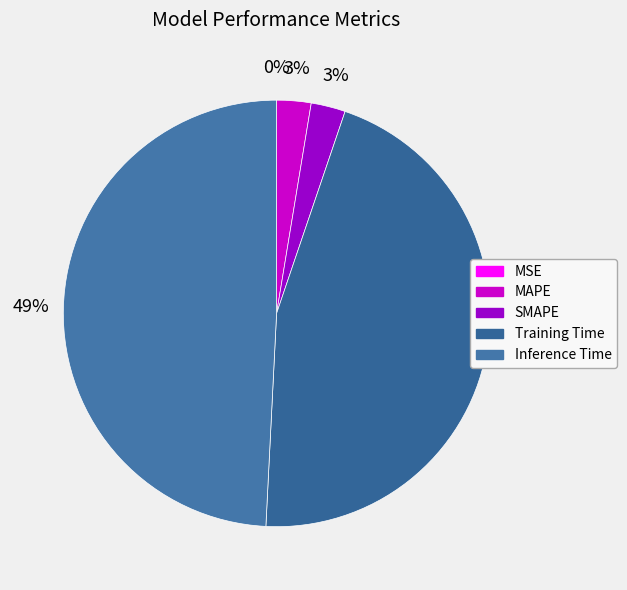

Rank the categories by value from highest to lowest.

Inference Time, Training Time, SMAPE, MAPE, MSE